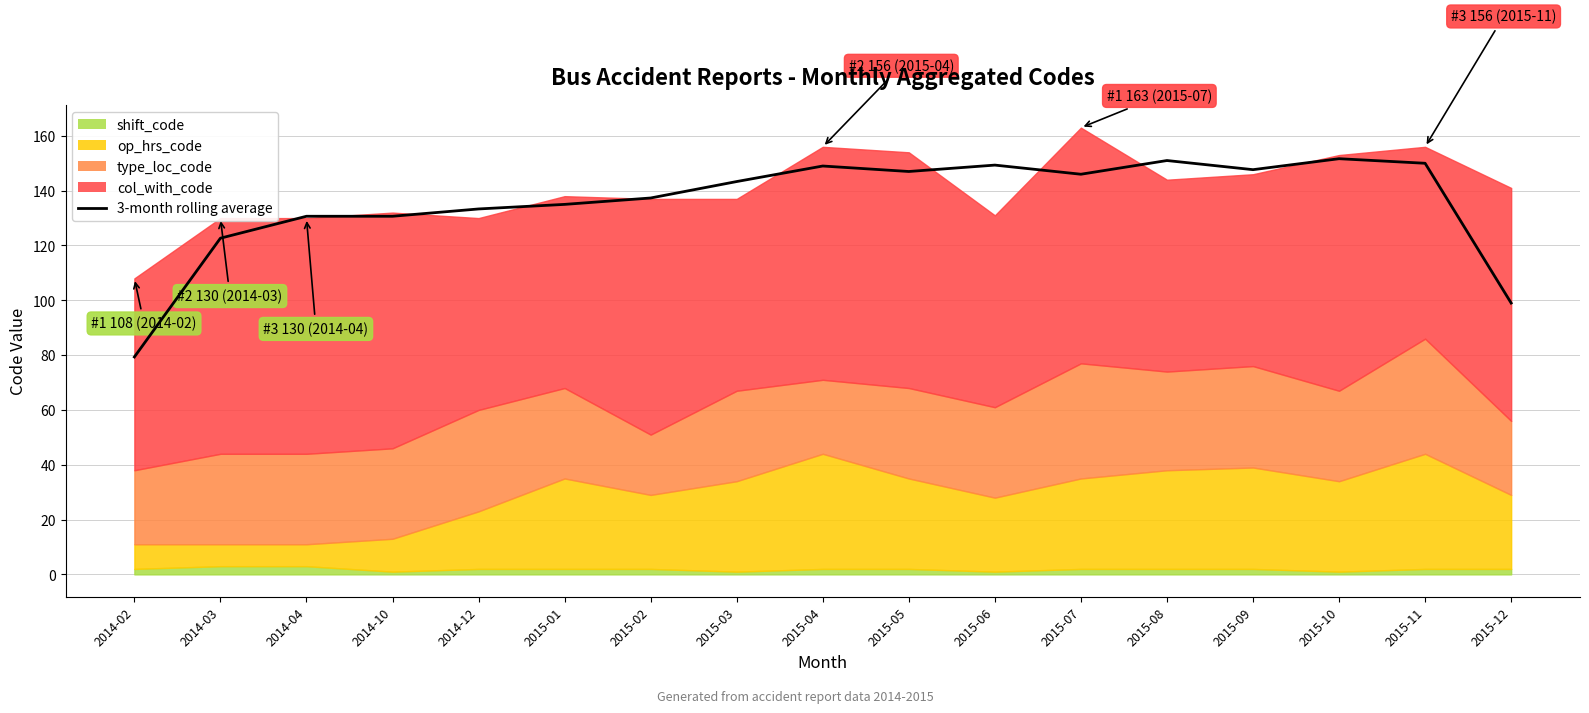

How many values are below 143?

8